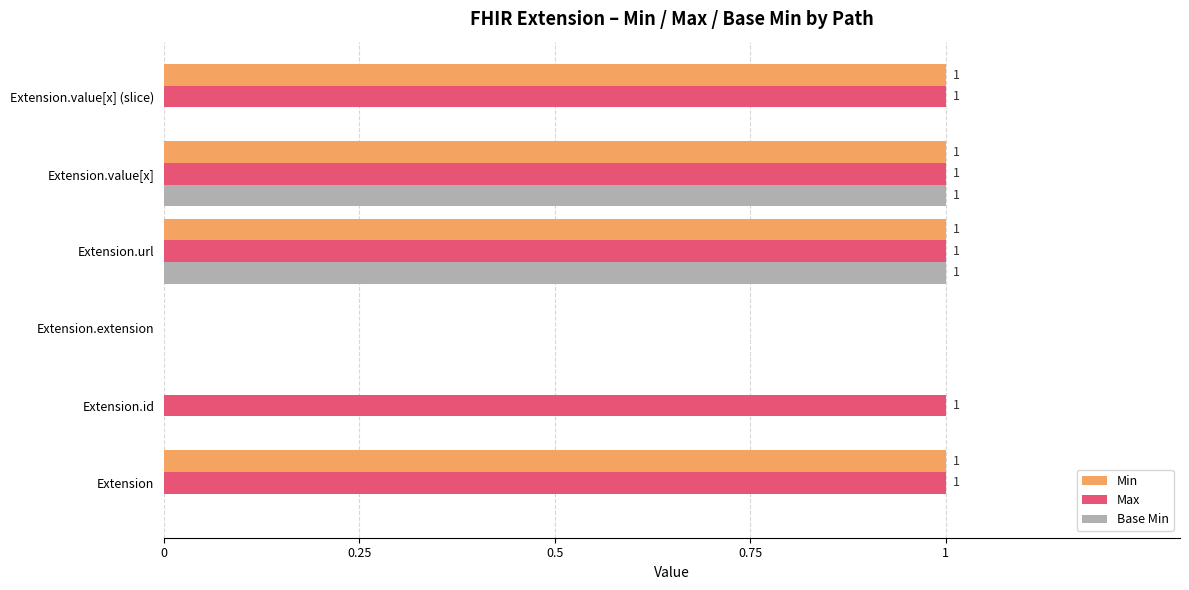

How many distinct data groups are displayed?

3